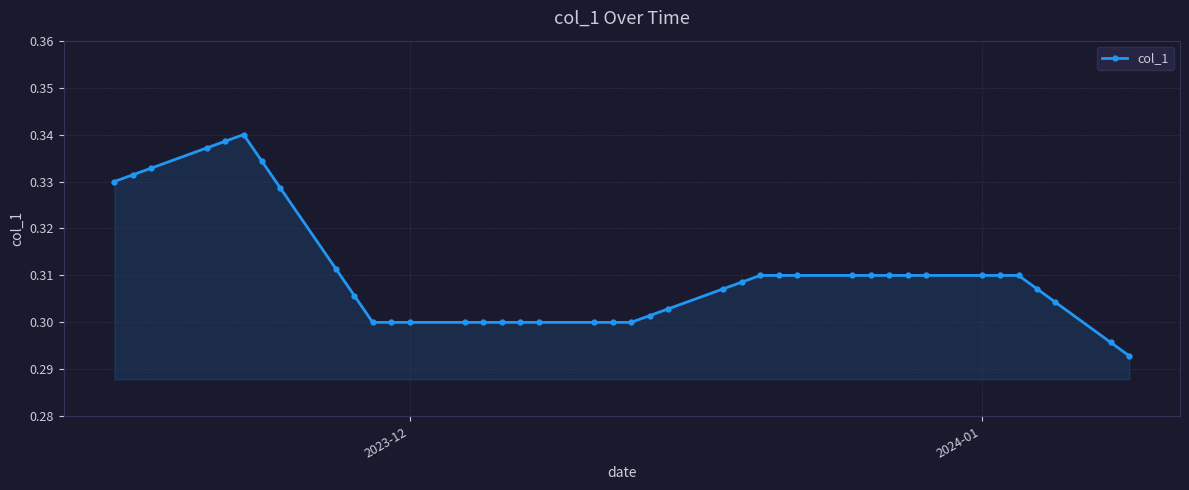

True or false: the data has more than 0 interior local peaks.

True